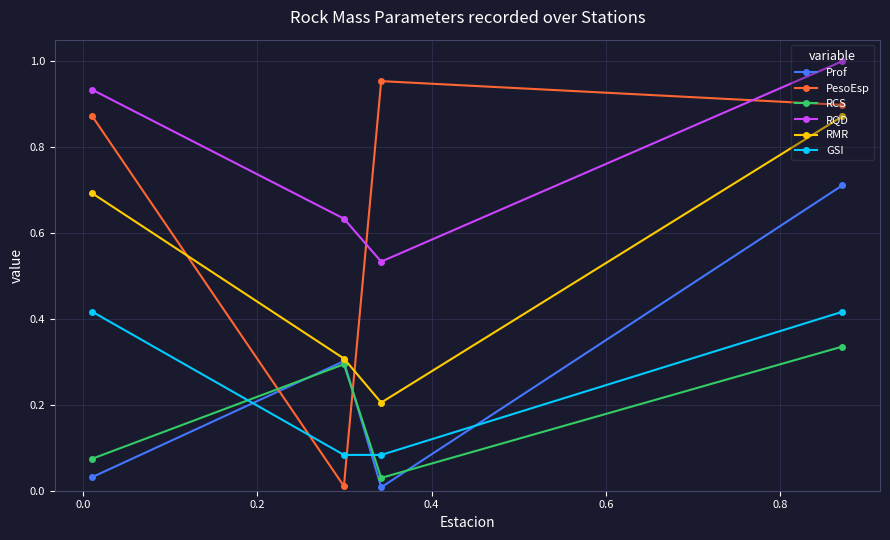

True or false: PesoEsp has more than 2 points higher than both neighbors.

False